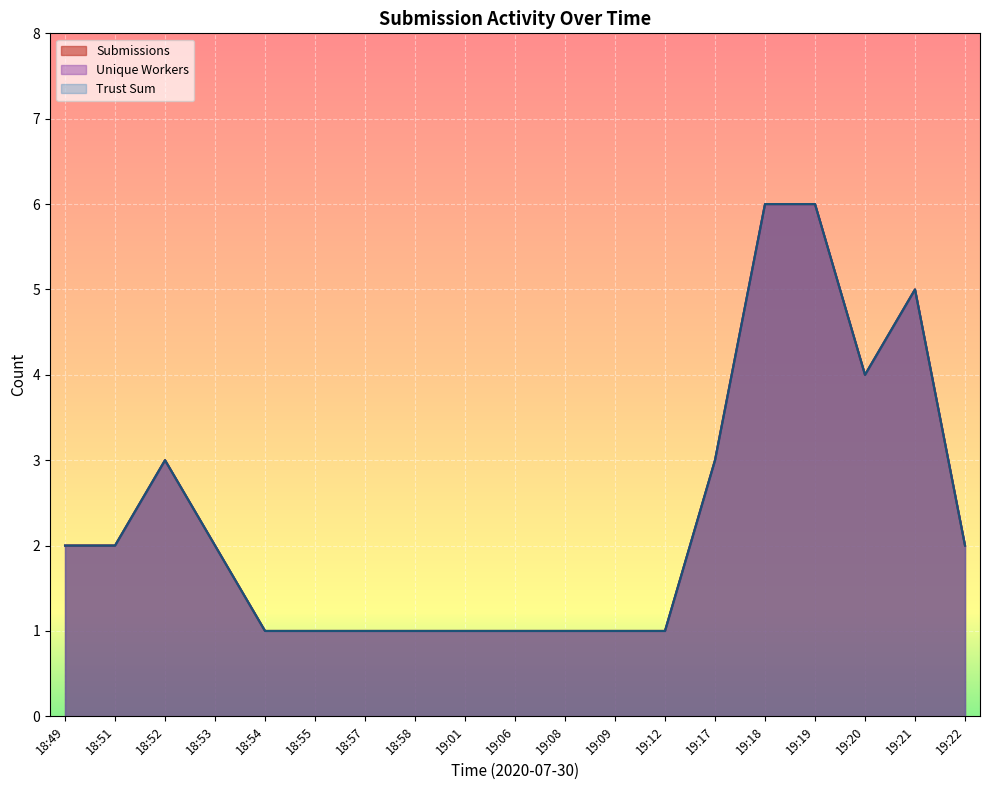

Rank the categories by Unique Workers value from lowest to highest.

18:54, 18:55, 18:57, 18:58, 19:01, 19:06, 19:08, 19:09, 19:12, 18:49, 18:51, 18:53, 19:22, 18:52, 19:17, 19:20, 19:21, 19:18, 19:19